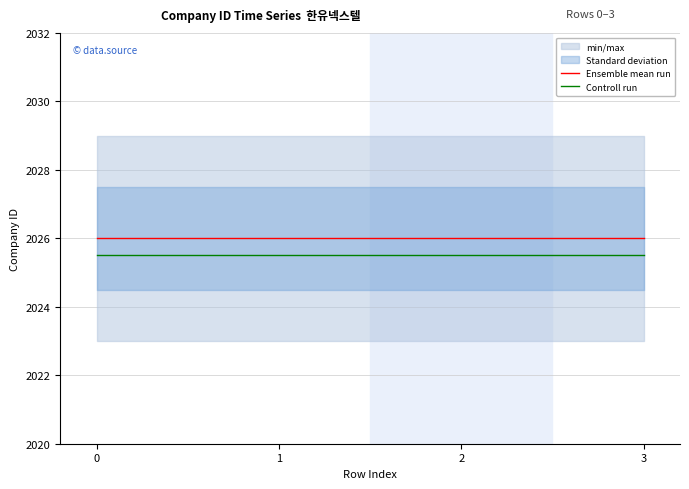

Reading left to right, transcribe all the data shown in this chart.

Ensemble mean run: 0=2026.0	1=2026.0	2=2026.0	3=2026.0
Controll run: 0=2025.5	1=2025.5	2=2025.5	3=2025.5